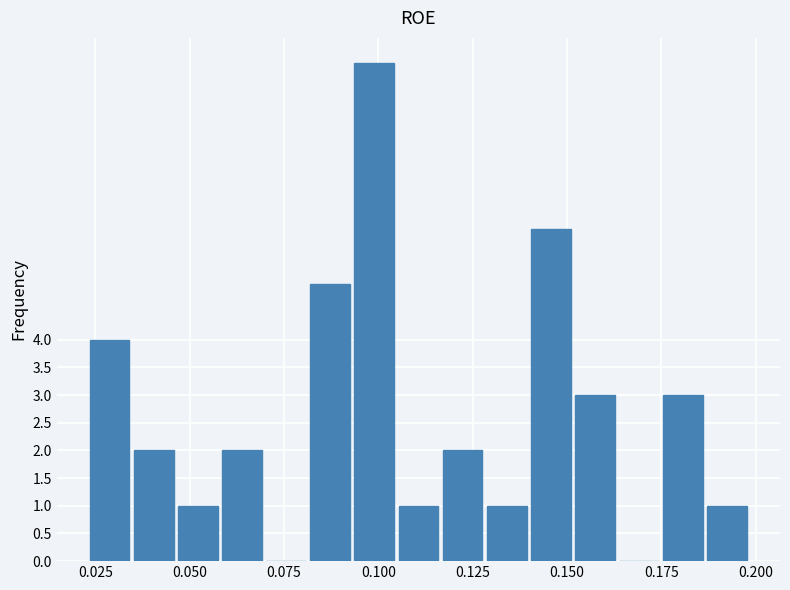

Read against the x-axis, roughly where is the centre of the tallest bar?

0.100